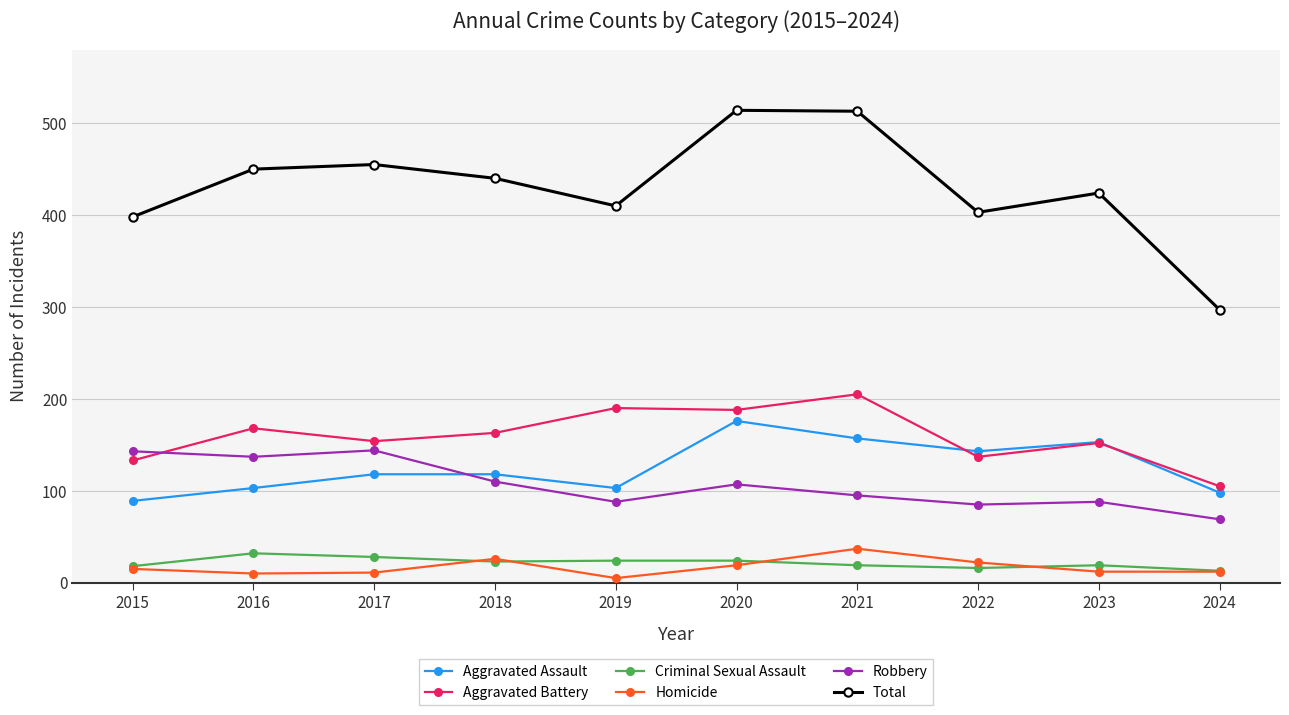

How many lines are shown in the chart?

6